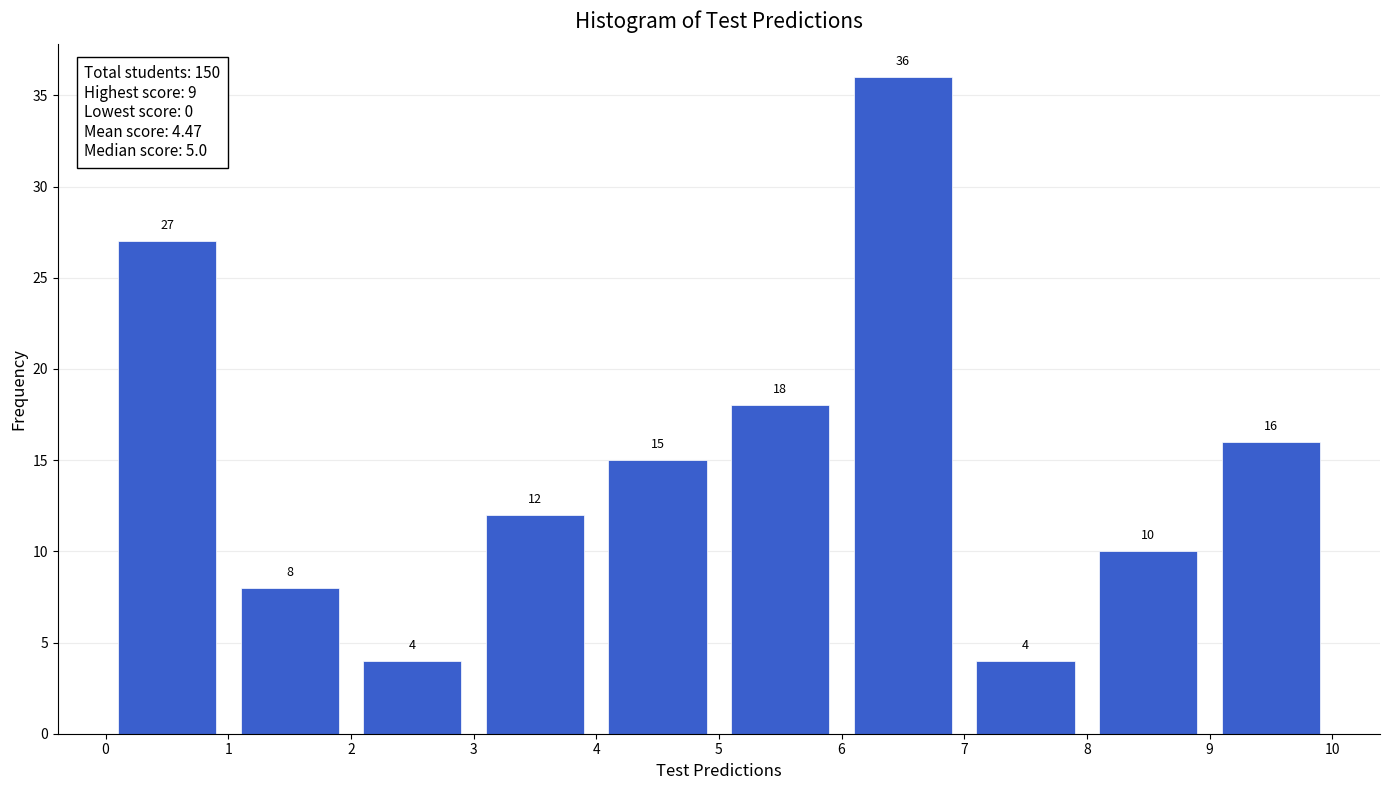

How tall is the bar that spans 5 to 6 on the x-axis?

18